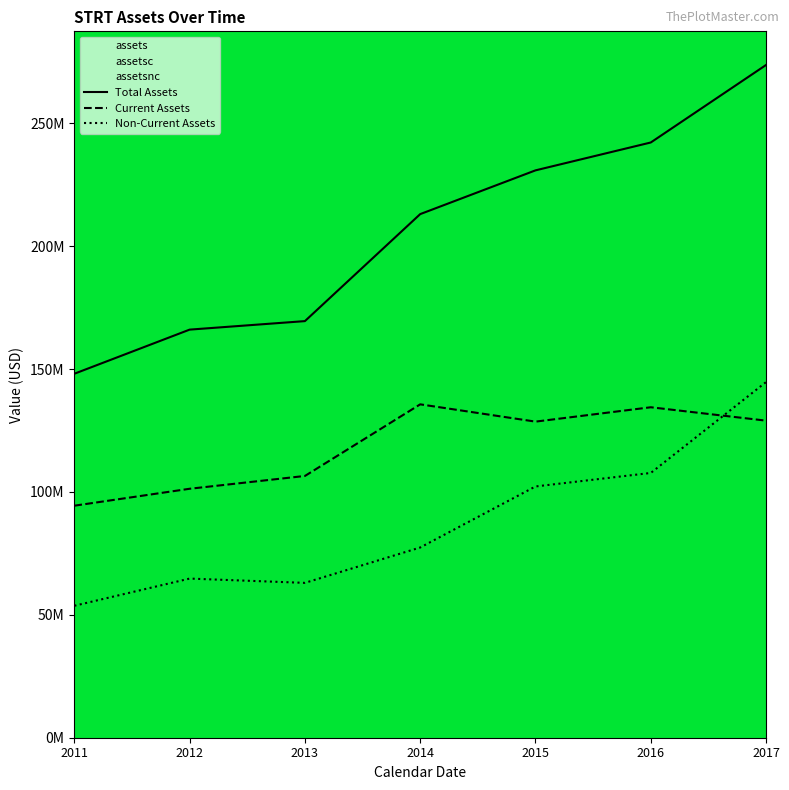

Which category has the highest value across all series?

2017